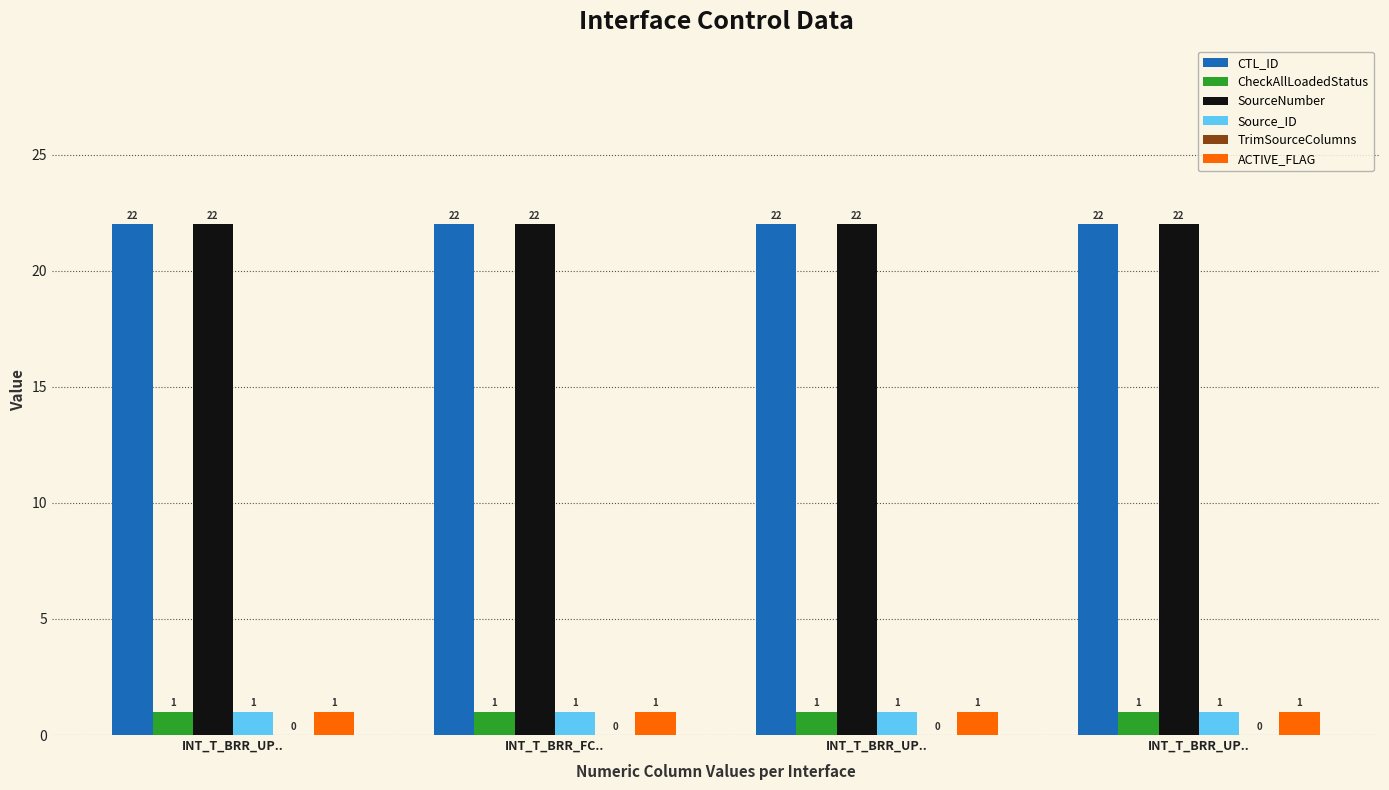

What is the total value across all series at INT_T_BRR_UP..?

47